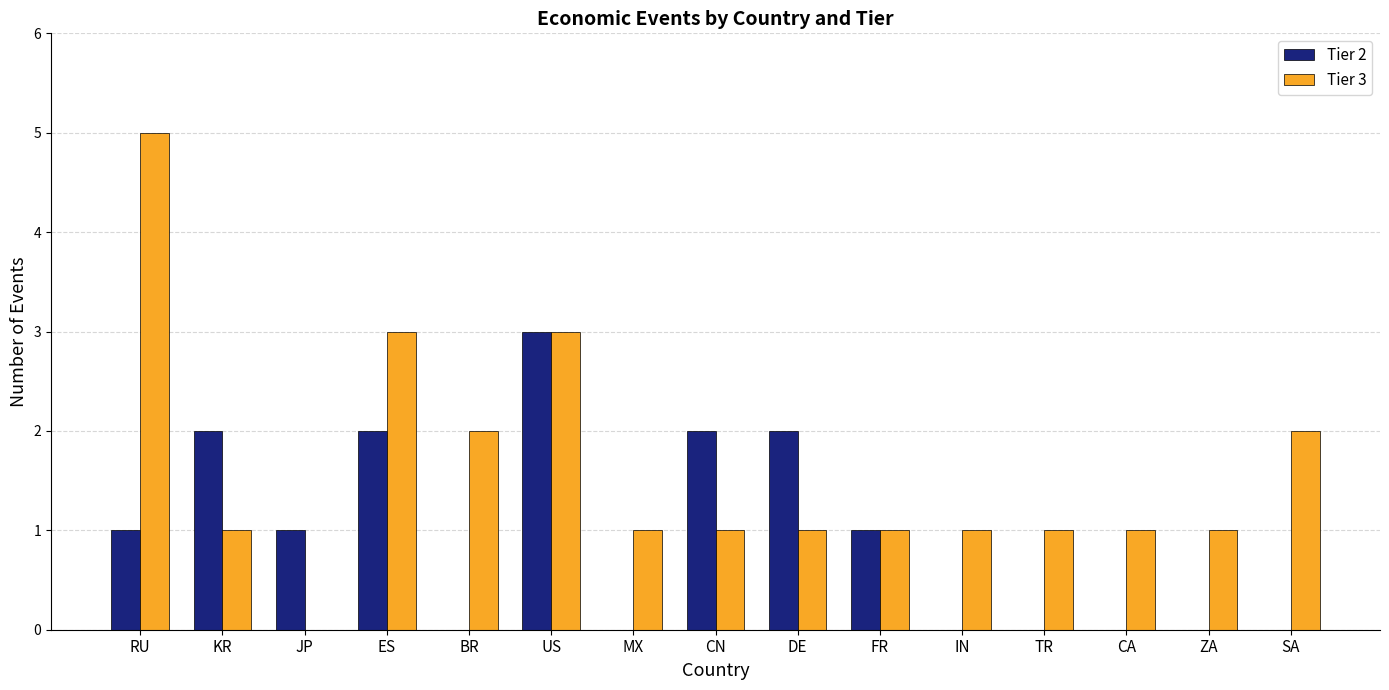

Which series has the largest total across all categories?

Tier 3